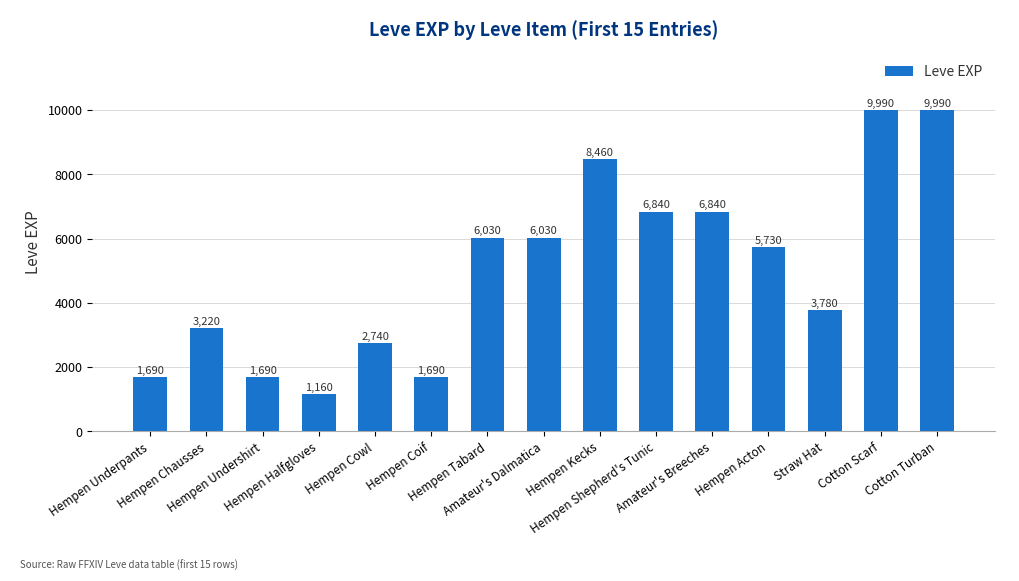

At which label is the value closest to 5575?

Hempen Acton